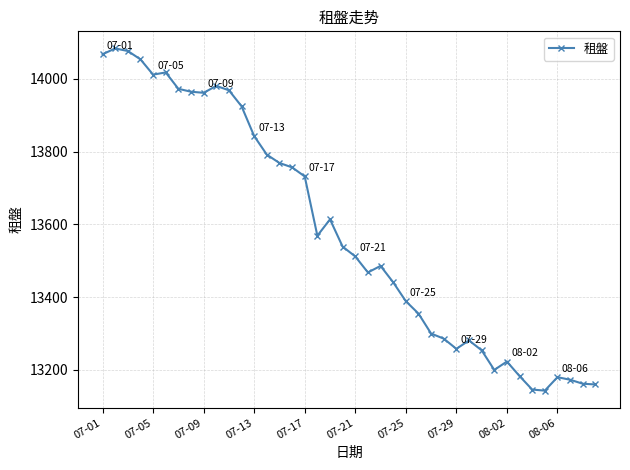

What is the greatest value displayed?

14084